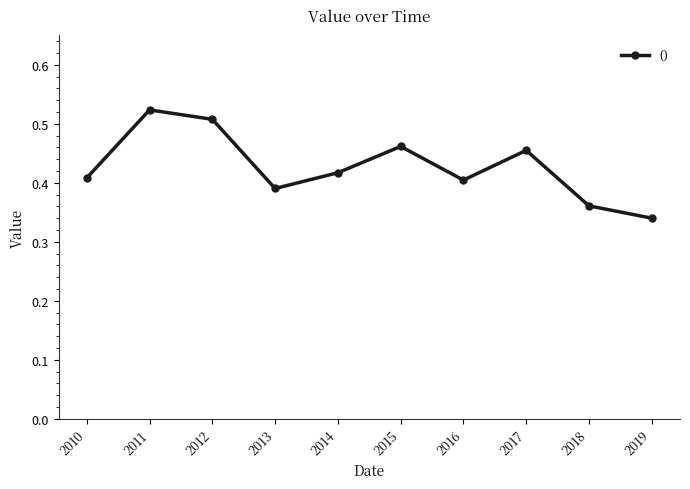

How many distinct data groups are displayed?

1